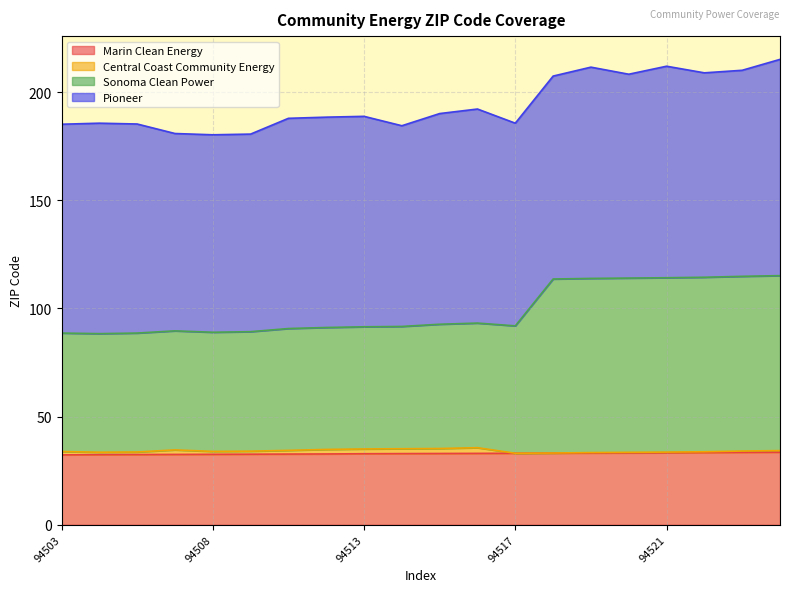

What is the highest value of the Marin Clean Energy series?

33.5